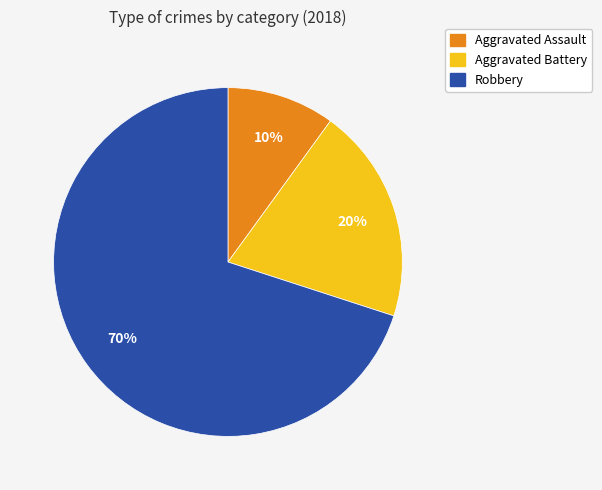

What percentage is the Aggravated Assault slice, to the nearest percent?

10%